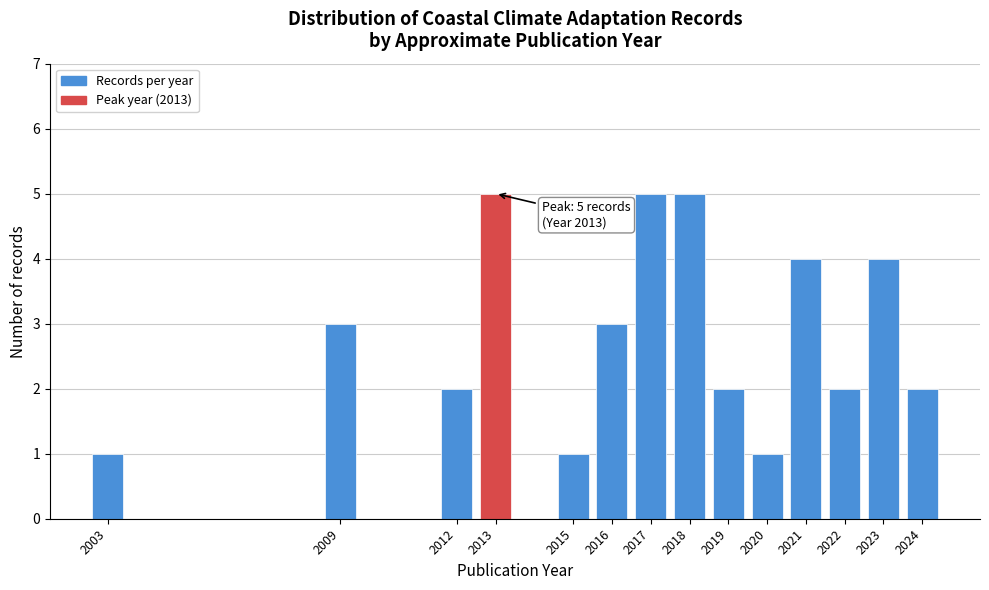

Reading left to right, what are all the values shown in this chart?

2003=1	2009=3	2012=2	2013=5	2015=1	2016=3	2017=5	2018=5	2019=2	2020=1	2021=4	2022=2	2023=4	2024=2